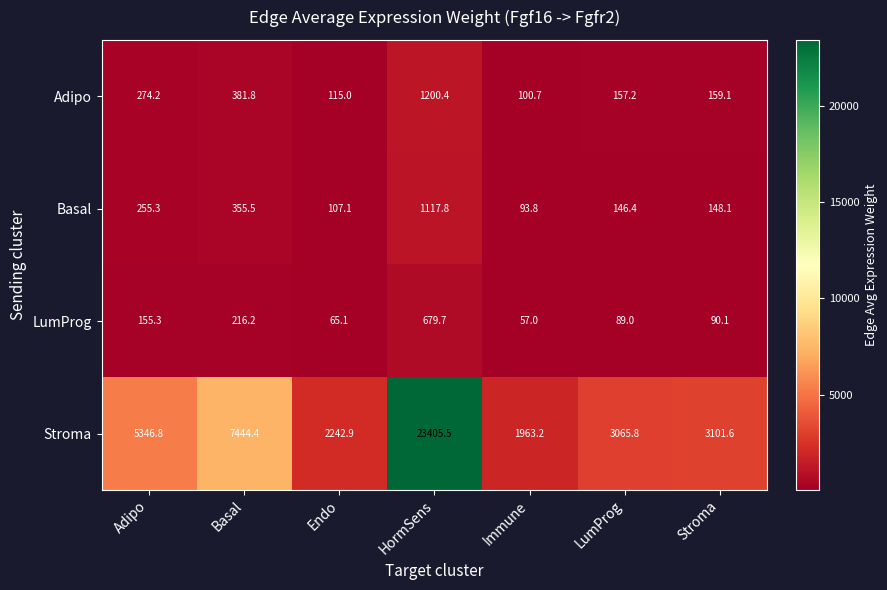

What is the smallest value displayed?

57.0